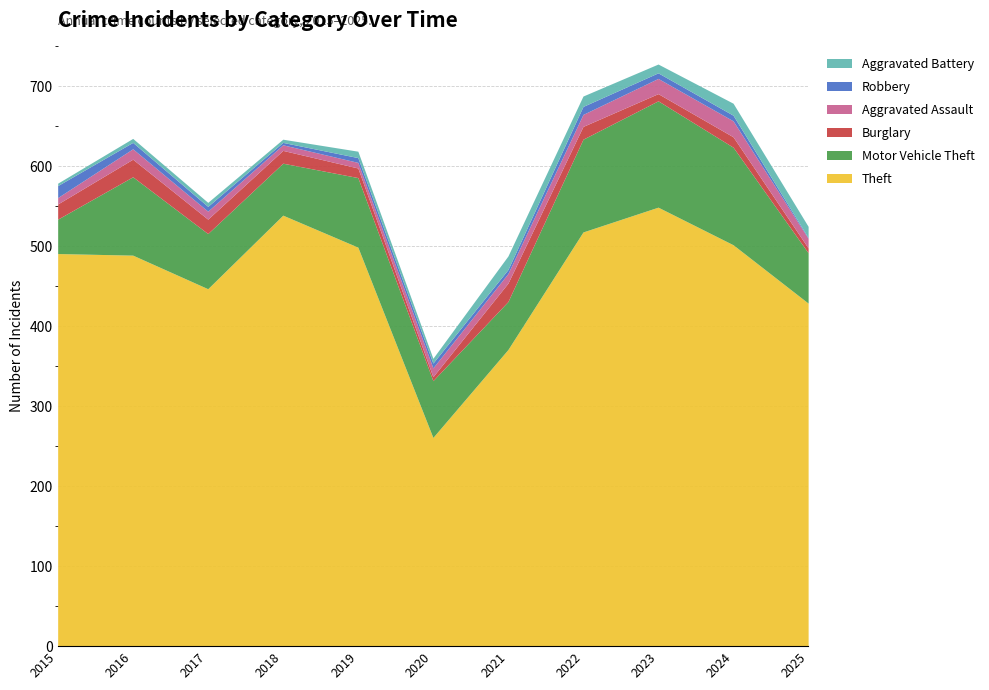

Reading left to right, what are all the values shown in this chart?

Theft: 2015=491	2016=489	2017=447	2018=539	2019=499	2020=261	2021=371	2022=518	2023=549	2024=502	2025=429
Motor Vehicle Theft: 2015=43	2016=98	2017=69	2018=65	2019=87	2020=71	2021=60	2022=116	2023=133	2024=122	2025=63
Burglary: 2015=19	2016=22	2017=18	2018=16	2019=12	2020=5	2021=23	2022=16	2023=9	2024=13	2025=6
Aggravated Assault: 2015=8	2016=13	2017=10	2018=7	2019=7	2020=11	2021=12	2022=15	2023=19	2024=20	2025=12
Robbery: 2015=15	2016=8	2017=6	2018=3	2019=6	2020=6	2021=5	2022=10	2023=7	2024=7	2025=1
Aggravated Battery: 2015=3	2016=5	2017=5	2018=4	2019=8	2020=6	2021=17	2022=13	2023=11	2024=15	2025=14